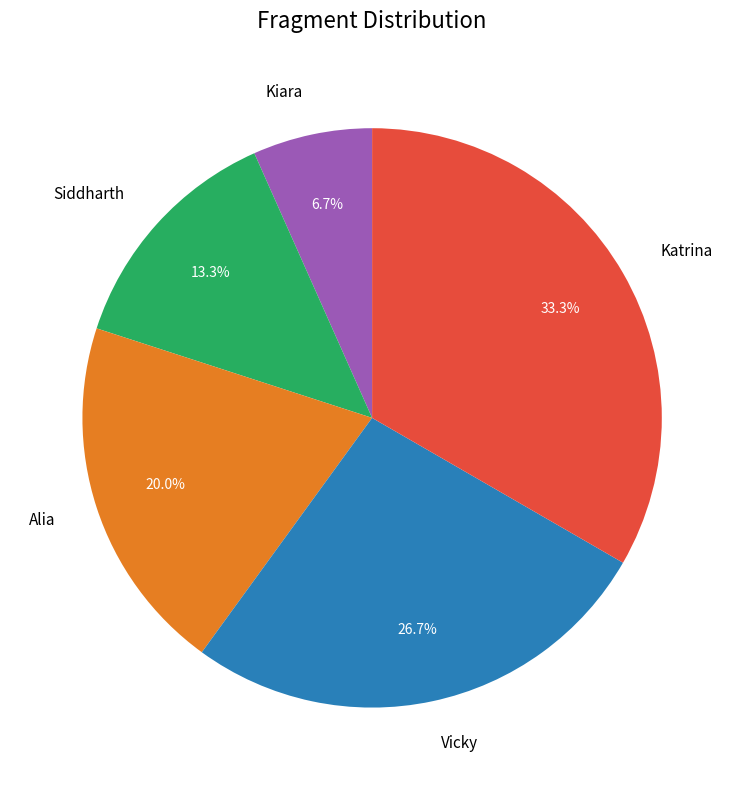

Is there any slice that represents more than half of the pie?

No